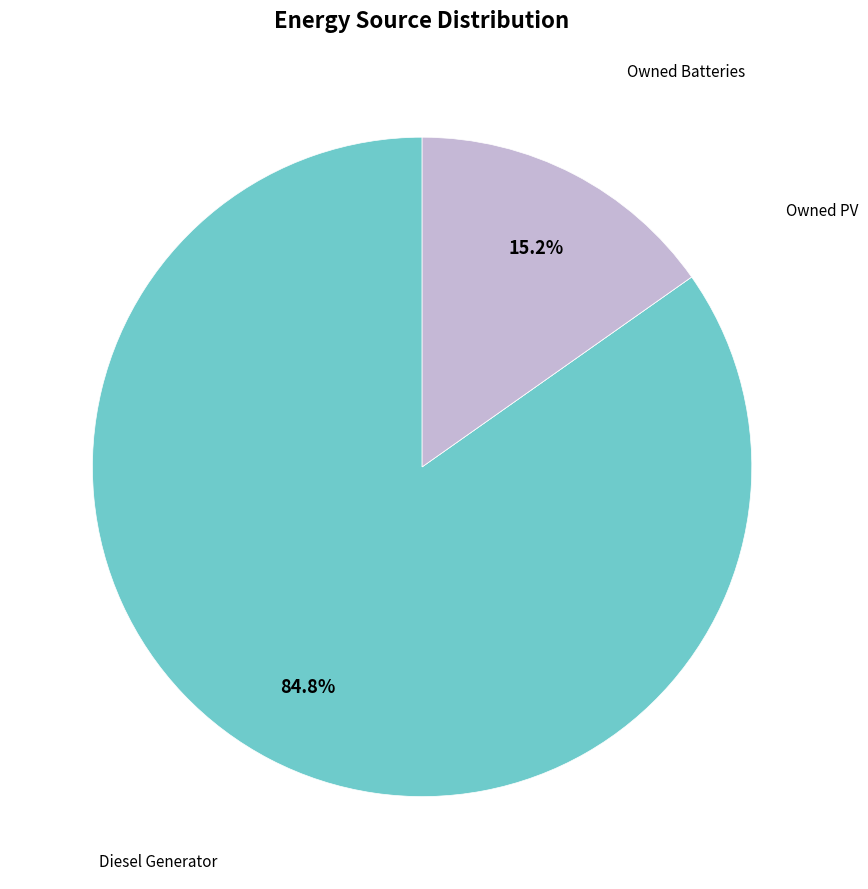

To the nearest percent, what is the combined percentage of Diesel Generator and Owned Batteries?

100%